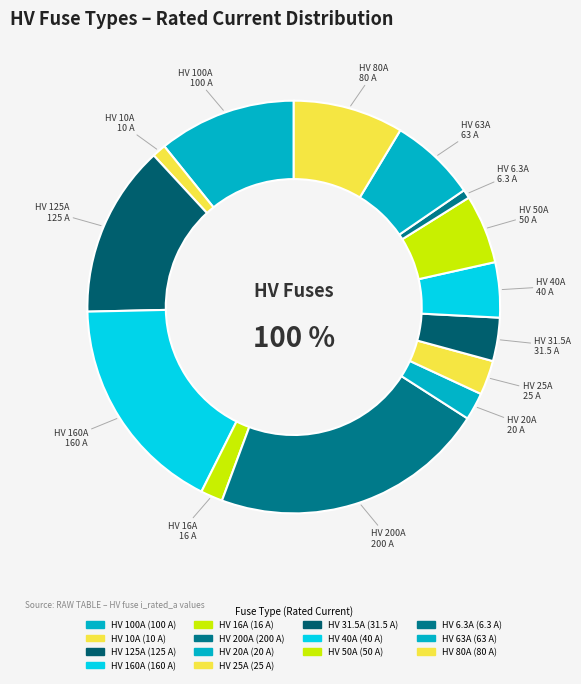

What percentage is the HV 40A slice, to the nearest percent?

4%